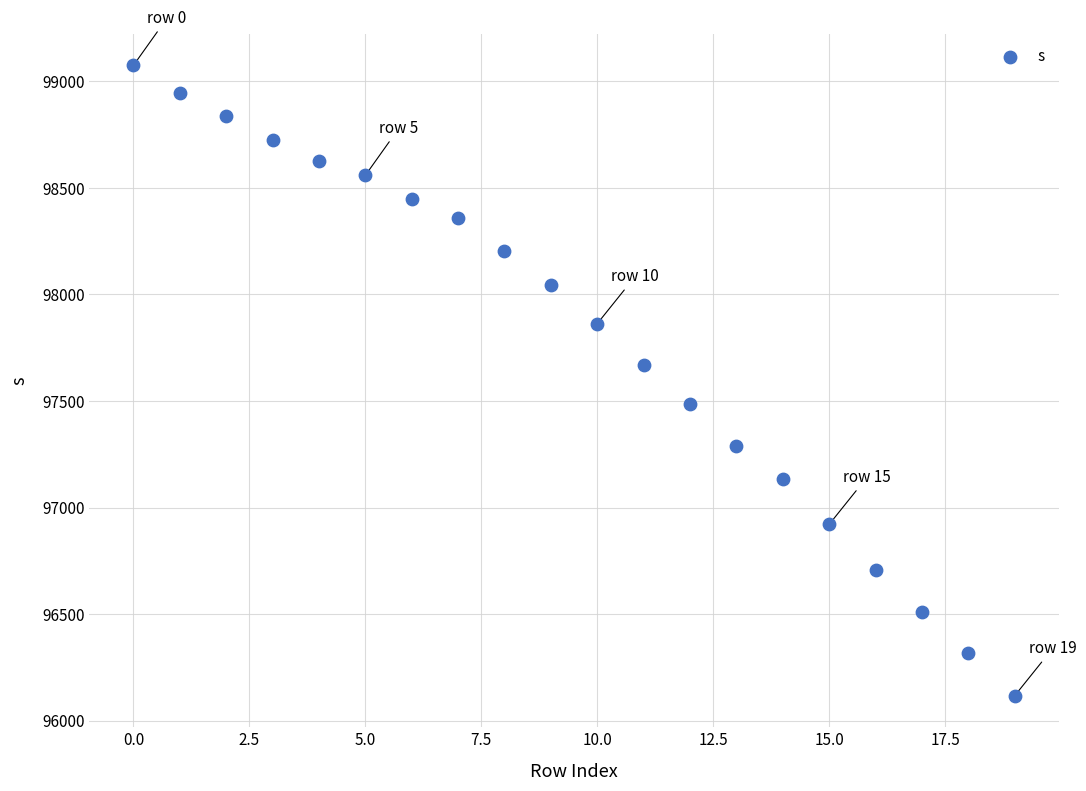

What Y value in the scatter plot is closest to 97596?

97670